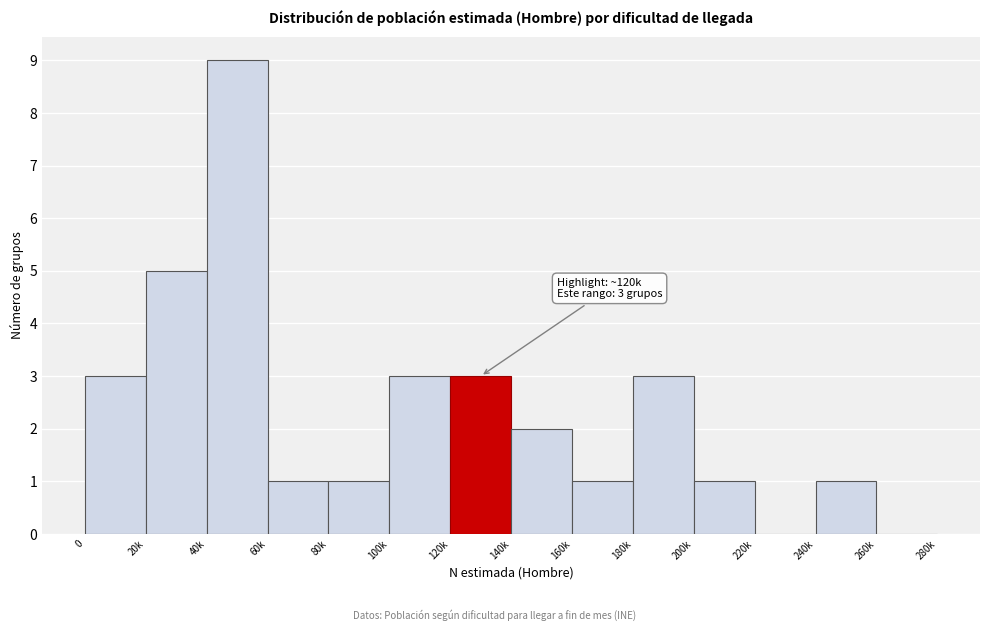

Reading left to right, what are all the values shown in this chart?

0=3	20k=5	40k=9	60k=1	80k=1	100k=3	120k=3	140k=2	160k=1	180k=3	200k=1	220k=0	240k=1	260k=0